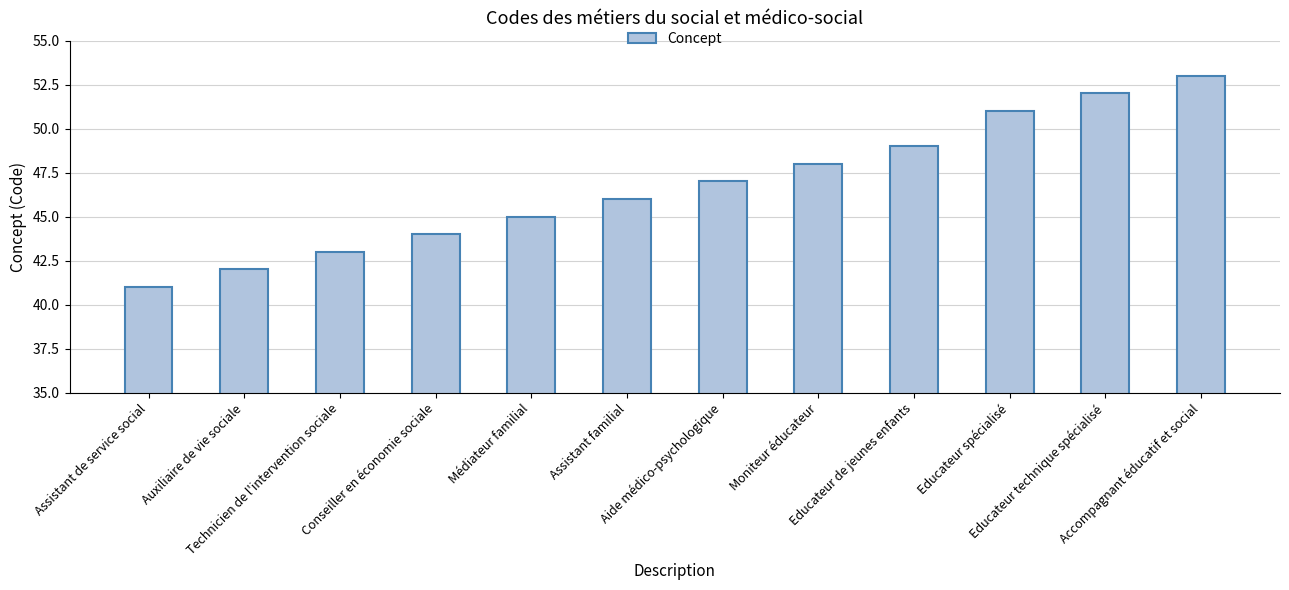

Rank the categories by value from lowest to highest.

Assistant de service social, Auxiliaire de vie sociale, Technicien de l'intervention sociale, Conseiller en économie sociale, Médiateur familial, Assistant familial, Aide médico-psychologique, Moniteur éducateur, Educateur de jeunes enfants, Educateur spécialisé, Educateur technique spécialisé, Accompagnant éducatif et social